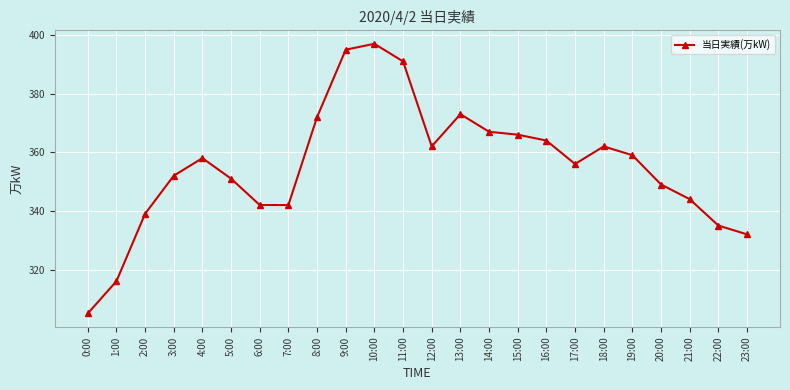

At which category does the data reach its first local peak?

4:00